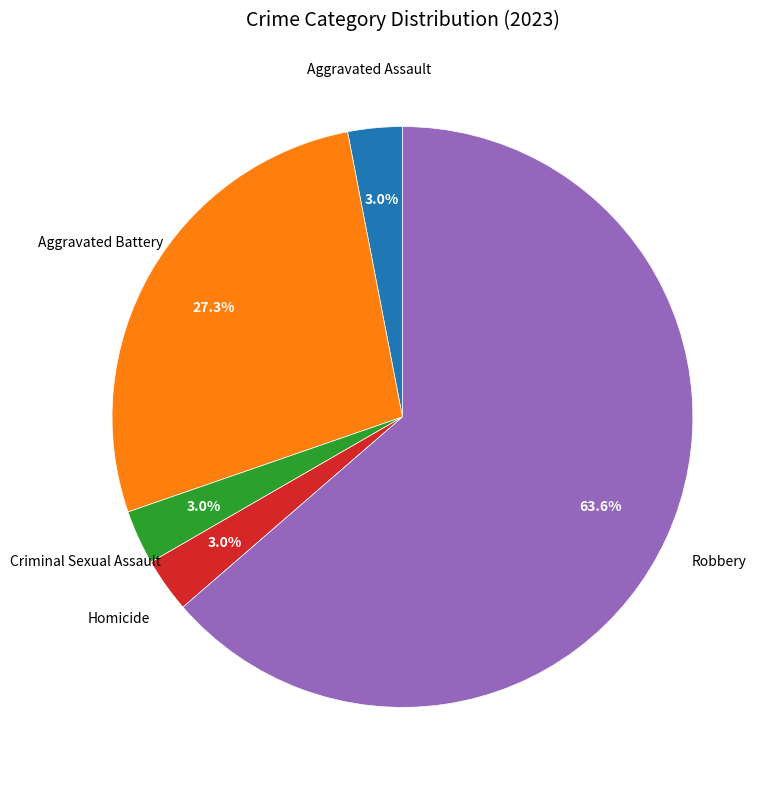

Count the number of slices in the pie.

5